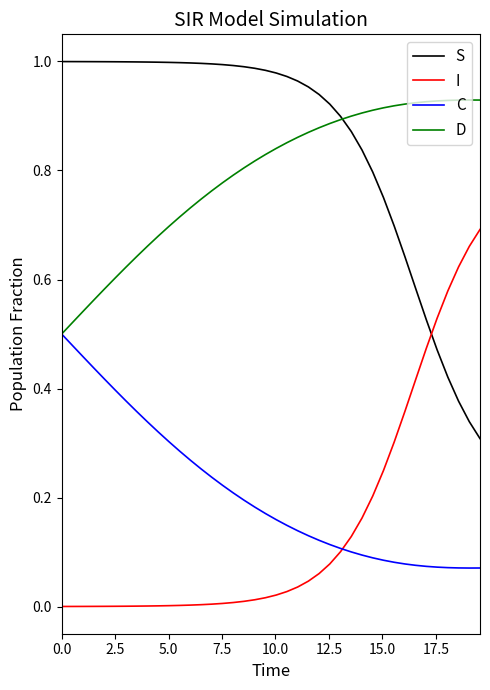

True or false: C and S intersect in this chart.

False